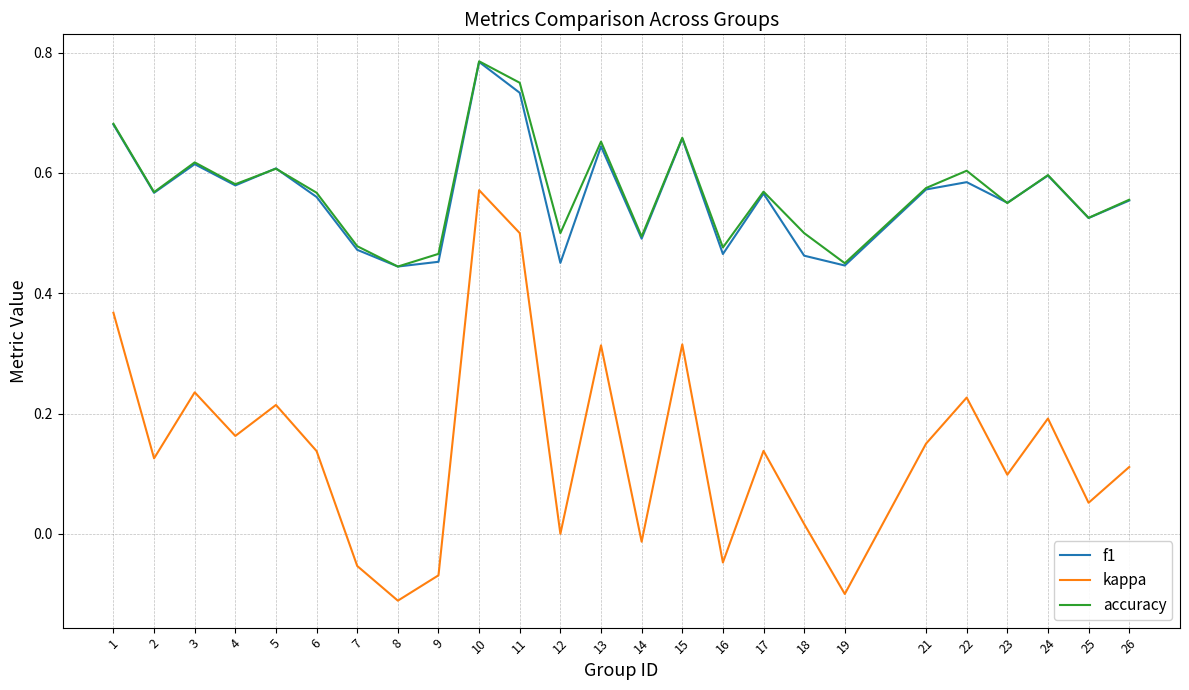

At which label does f1 reach its peak?

10